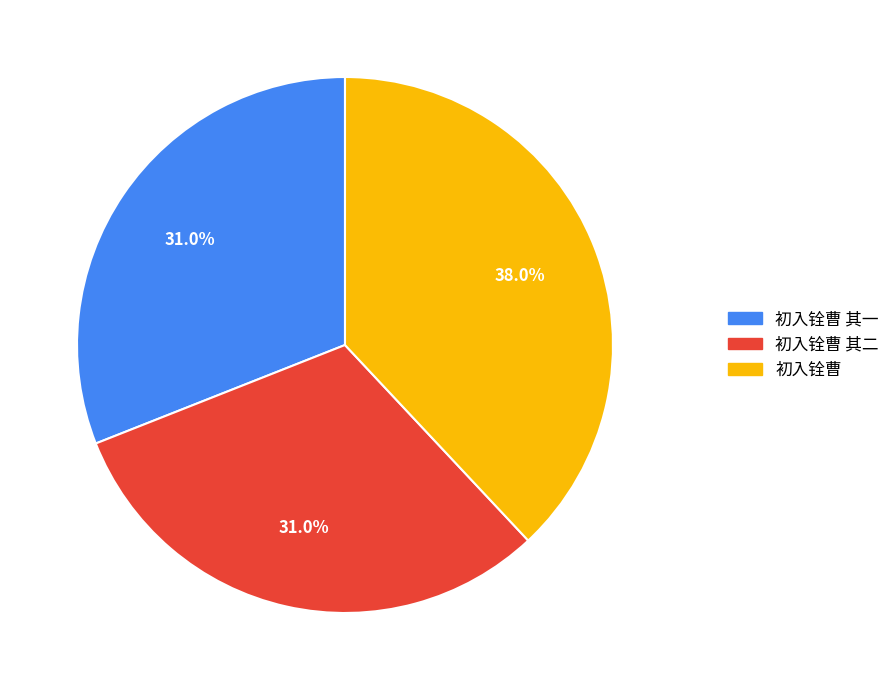

True or false: 初入铨曹 其一 accounts for 44% of the total.

False